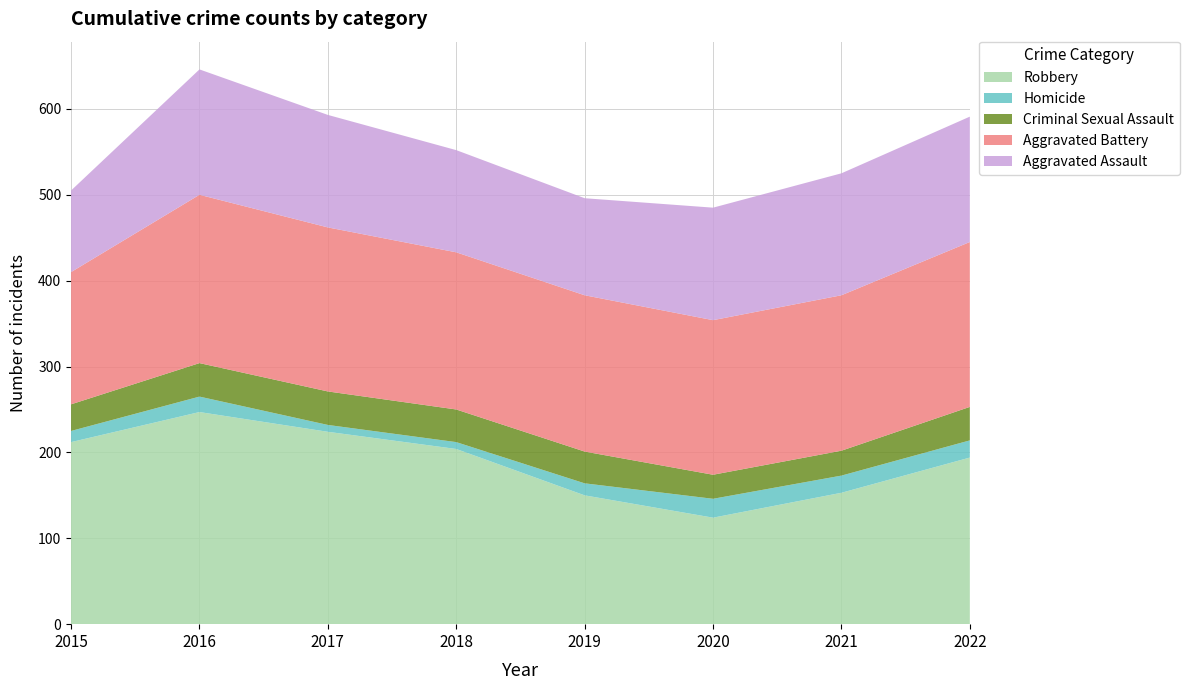

Reading left to right, list all the values displayed in this chart.

Aggravated Assault: 95	146	131	119	113	131	142	146
Aggravated Battery: 154	196	191	183	182	180	181	192
Criminal Sexual Assault: 31	39	39	38	37	28	29	39
Homicide: 13	18	8	8	14	22	20	20
Robbery: 212	247	224	204	150	124	153	194